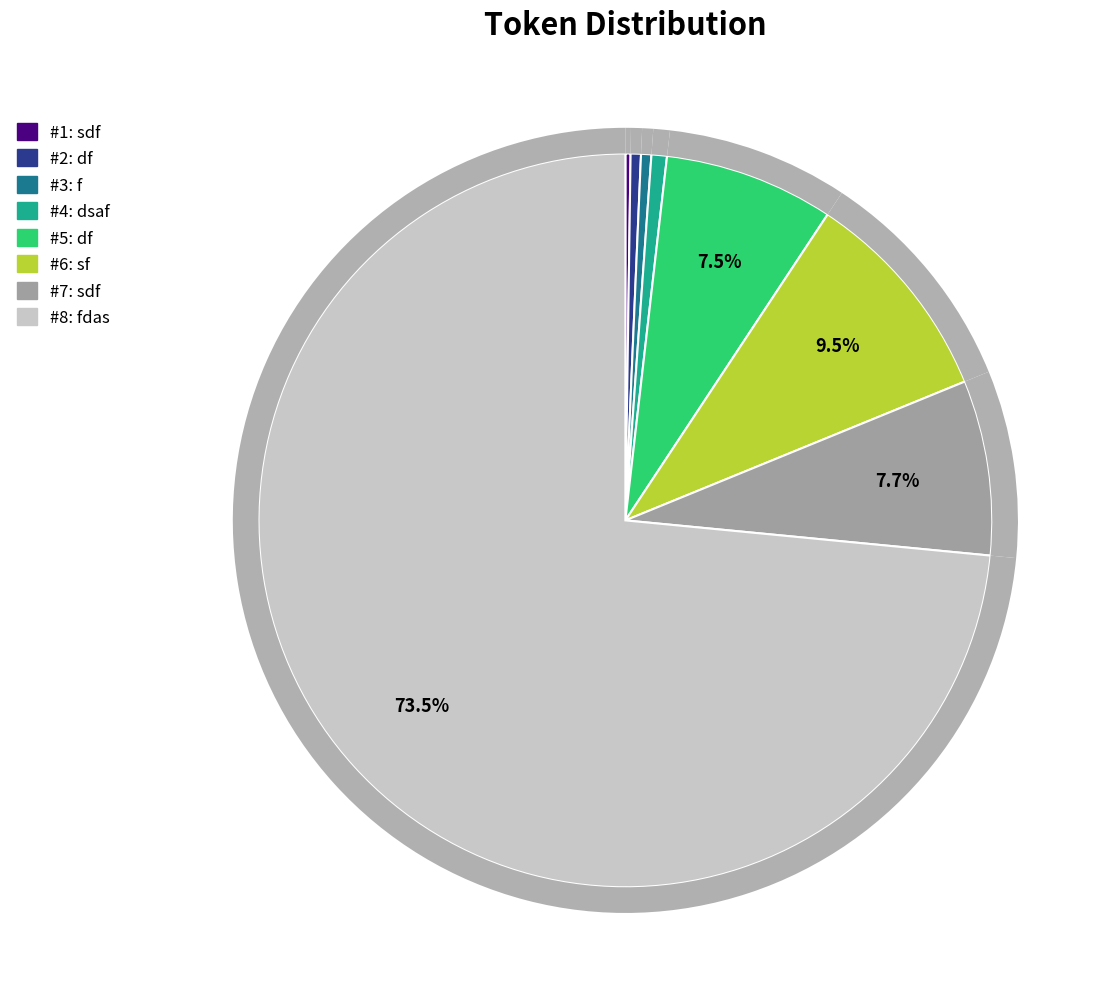

What percentage is the dsaf slice, to the nearest percent?

1%